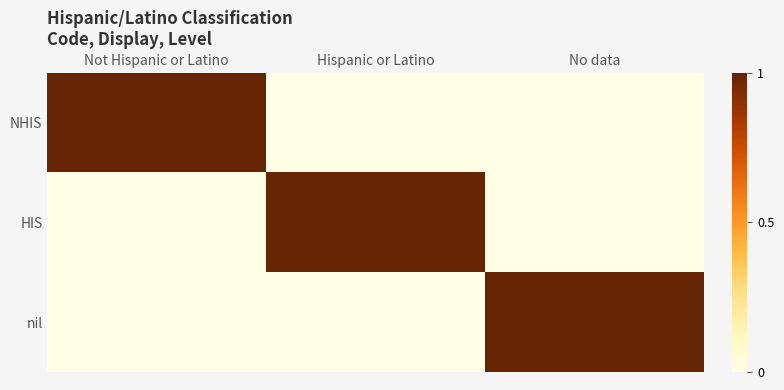

How many series are shown in this chart?

3